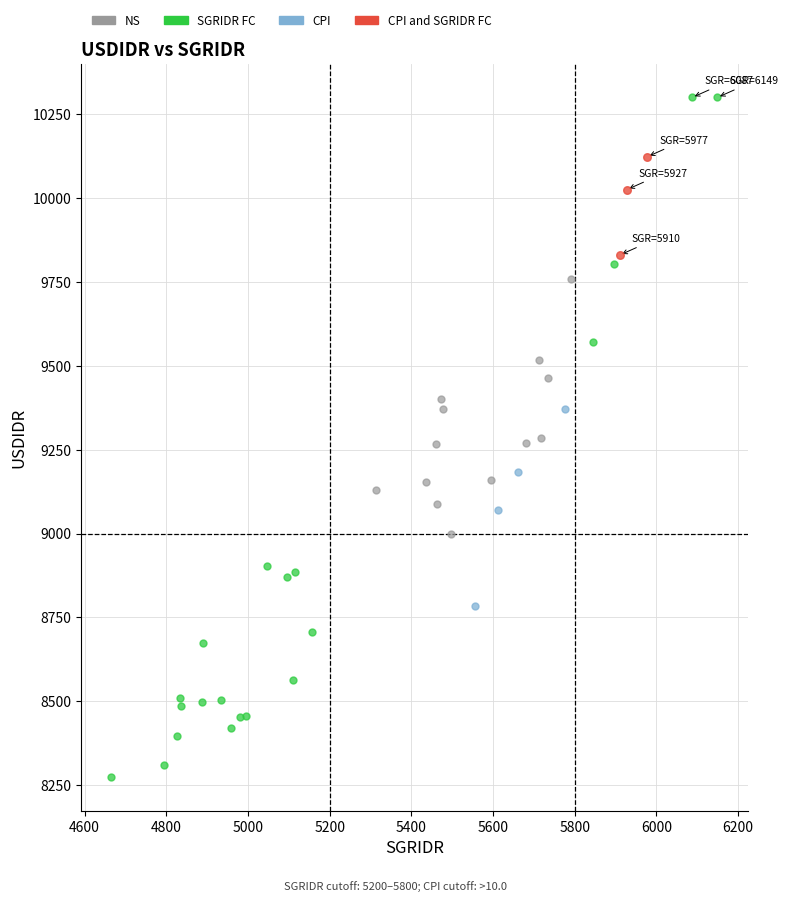

Which series has the widest spread of Y values?

SGRIDR FC